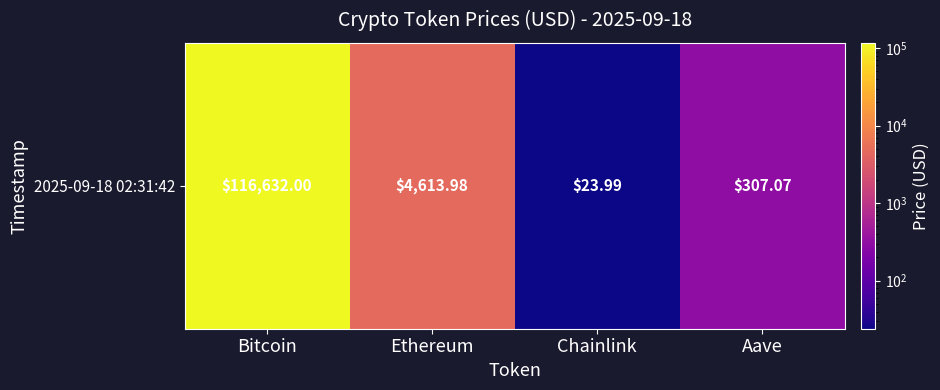

What is the sum of the values at Ethereum and Chainlink?

4638.0